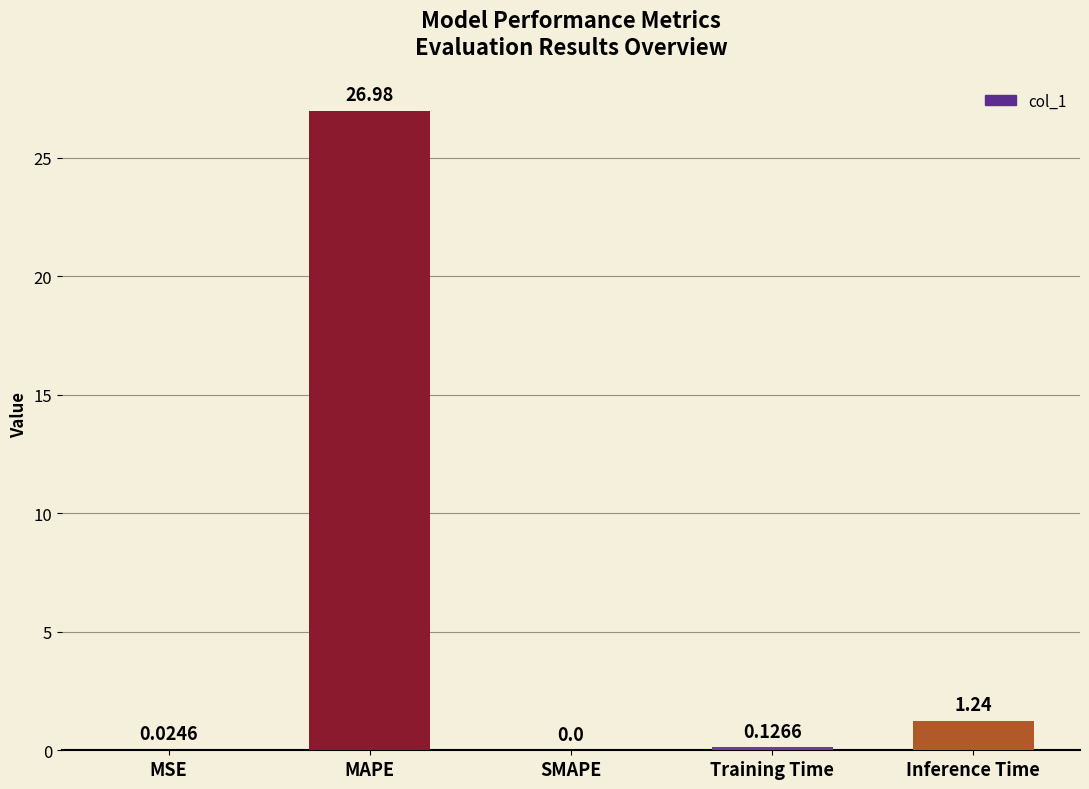

How many data points are above 0?

4